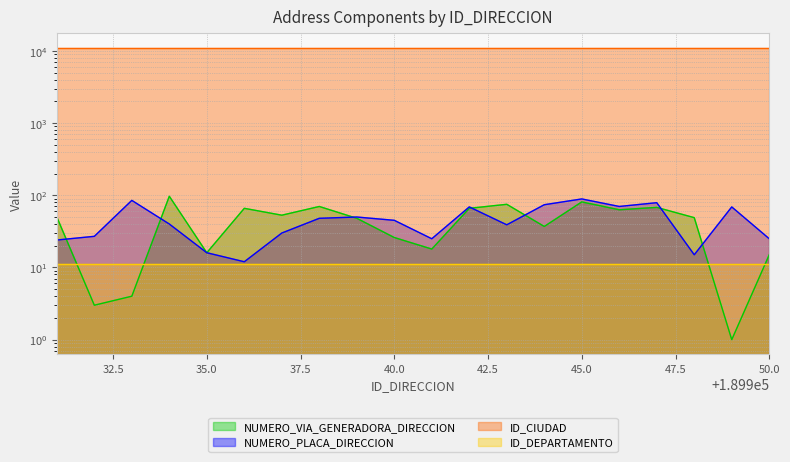

At which category is the sum across all series the highest?

45.0